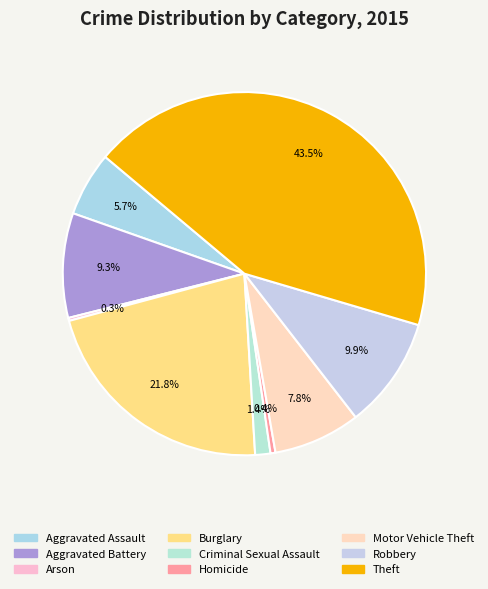

Rank the categories by value from highest to lowest.

Theft, Burglary, Robbery, Aggravated Battery, Motor Vehicle Theft, Aggravated Assault, Criminal Sexual Assault, Homicide, Arson